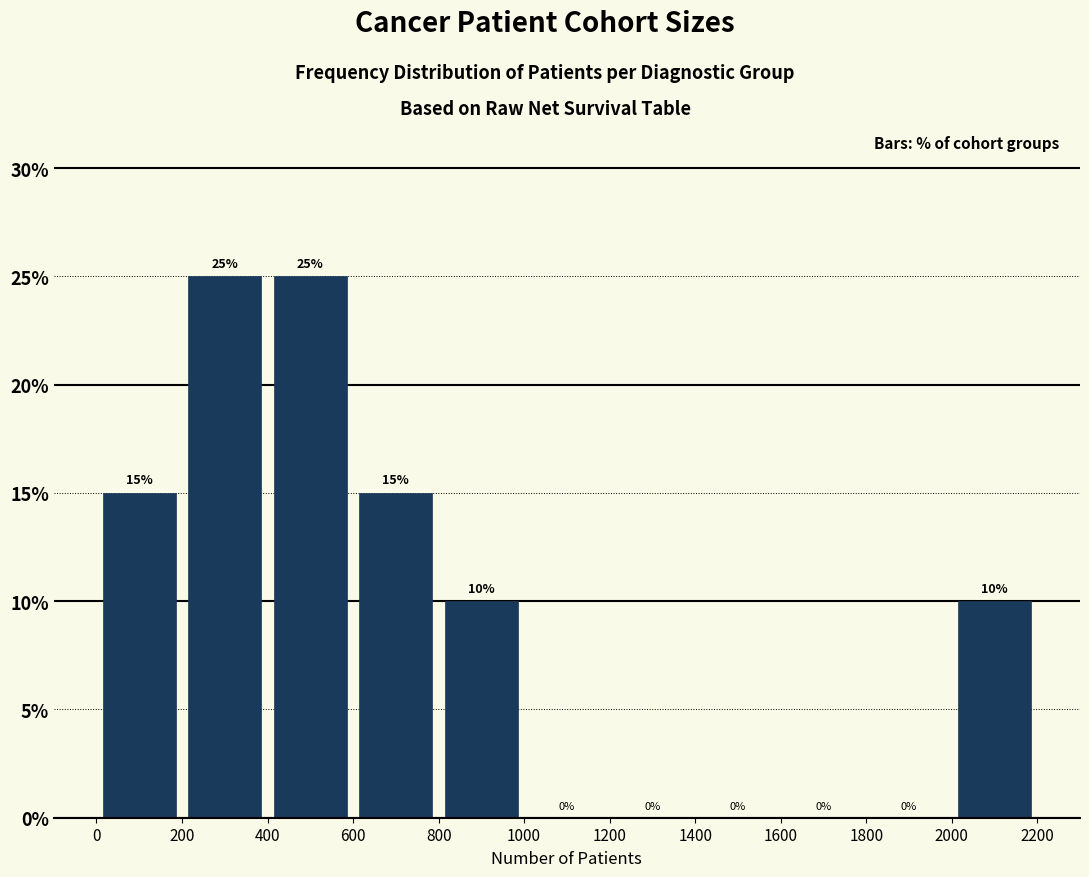

What is the height of the bar covering 0 to 200 on the x-axis?

15